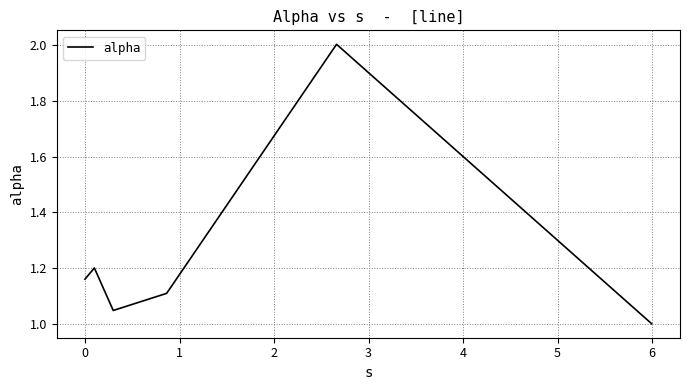

True or false: there are more than 0 points higher than both neighbors.

True